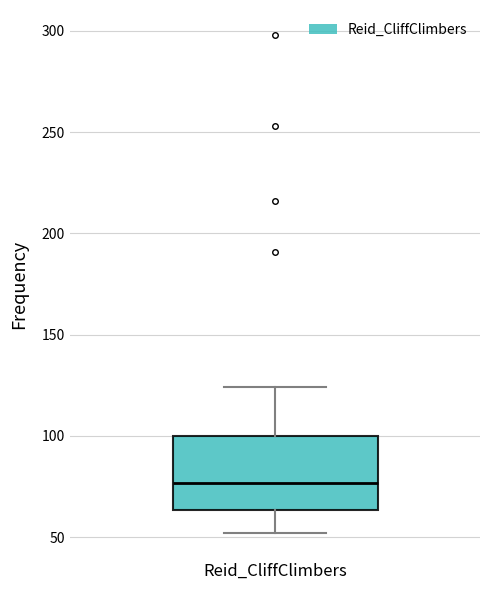

Transcribe this box plot: give where the median line is, the range the box spans, and where the two whiskers end, as read against the y-axis. The values are not printed on the chart, so give them approximately, as read against the axis.

median 75, box 65 to 100, whiskers 50 to 125